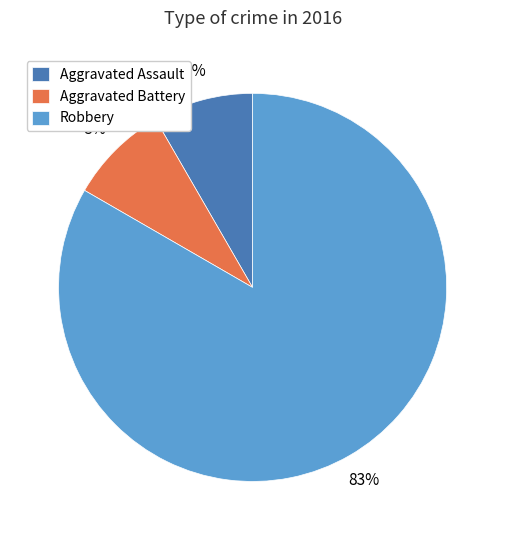

To the nearest percent, what is the combined percentage of Aggravated Battery and Robbery?

92%